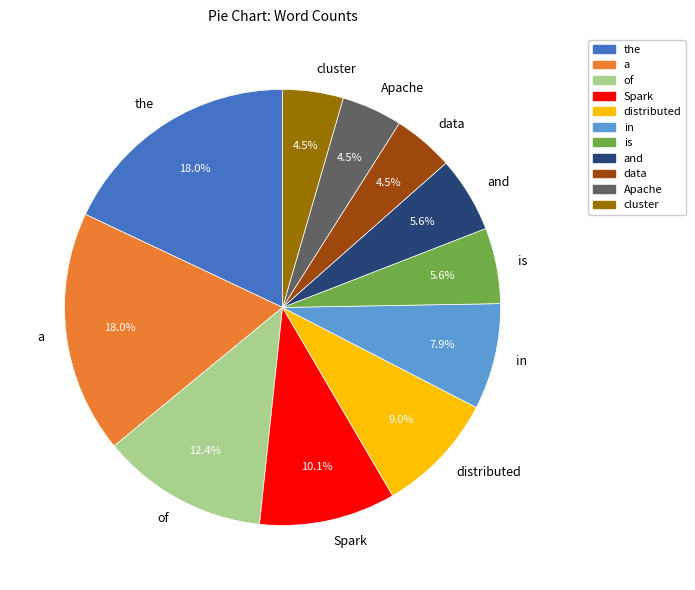

Is there any slice that represents more than half of the pie?

No